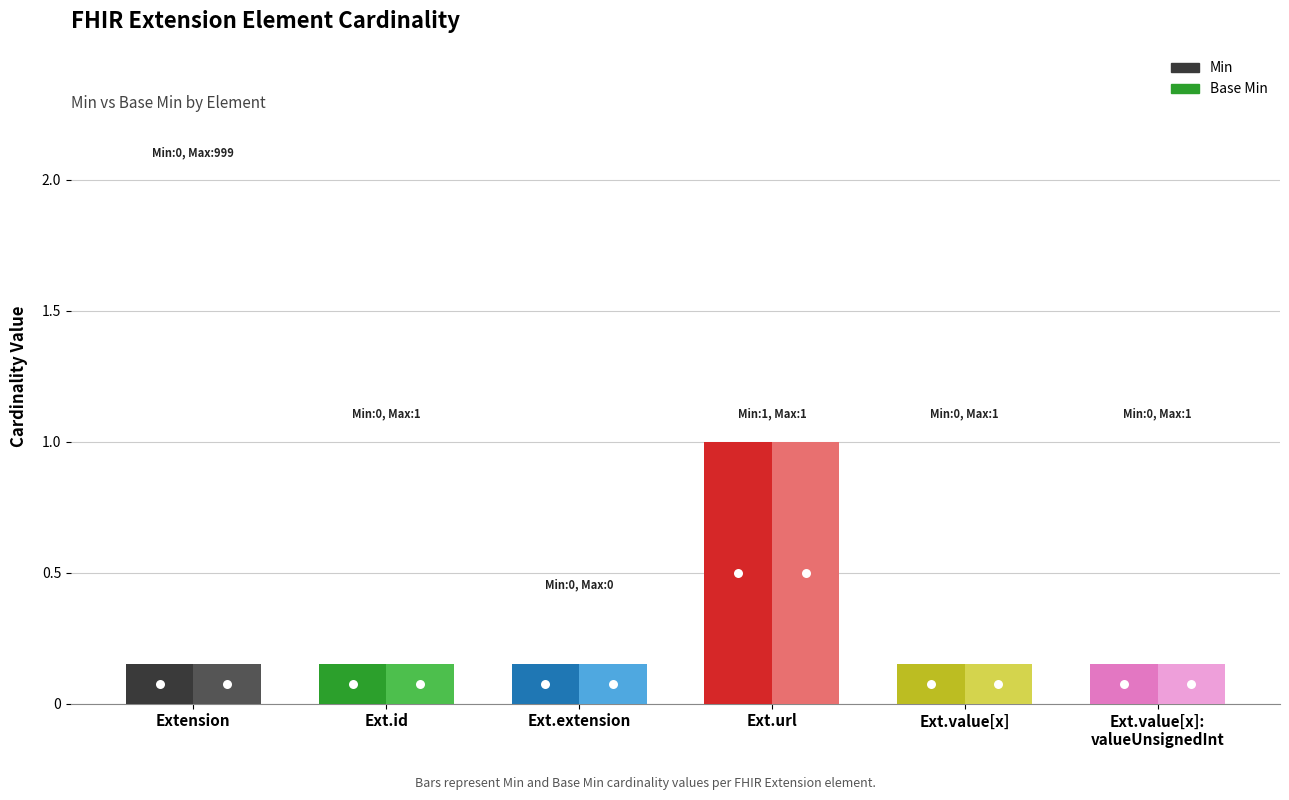

Is it true that Base Min equals 1 at Extension.value[x]:valueUnsignedInt?

False